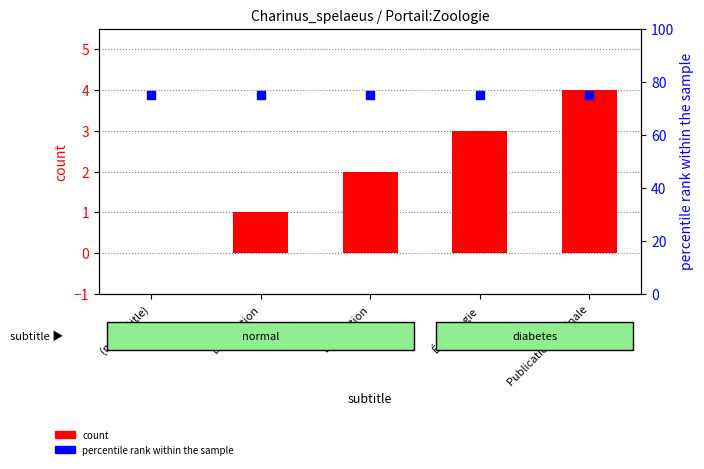

Which series contains the lowest Y value?

count